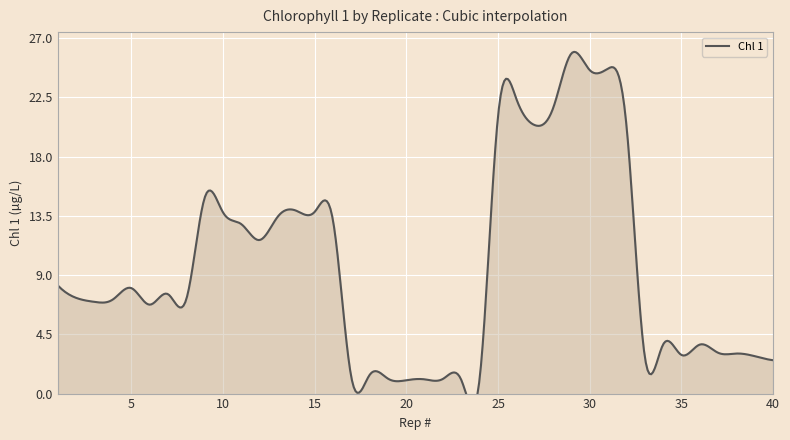

Approximately how many times larger is the value at 24 compared to 7?

0.2